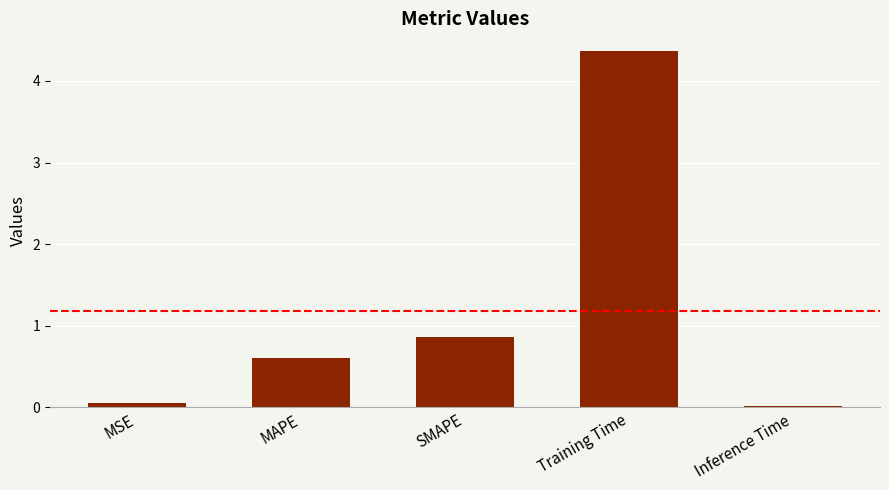

The chart shows a value of 0.1 at MSE. True or false?

True